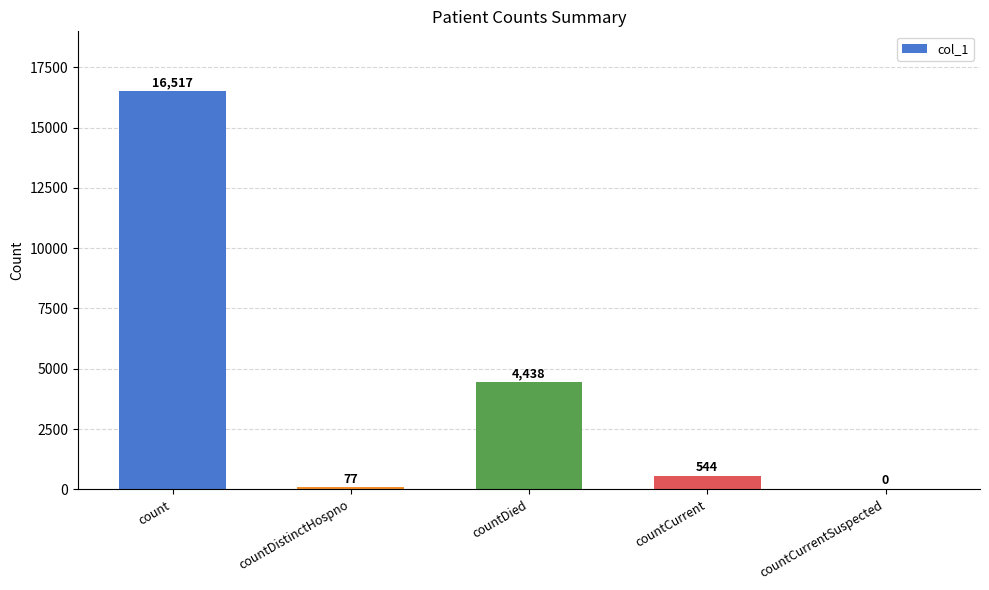

Between countCurrent and countDistinctHospno, which is larger?

countCurrent